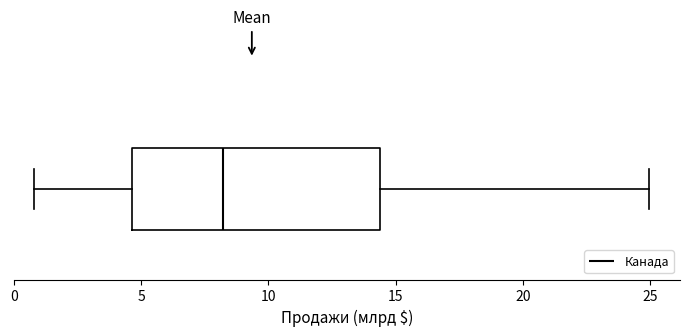

Read this box plot against the x-axis: the position of the median line, the range covered by the box, and the ends of both whiskers. The values are not printed on the chart, so give them approximately, as read against the axis.

median 8.0, box 4.5 to 14.5, whiskers 1.0 to 25.0